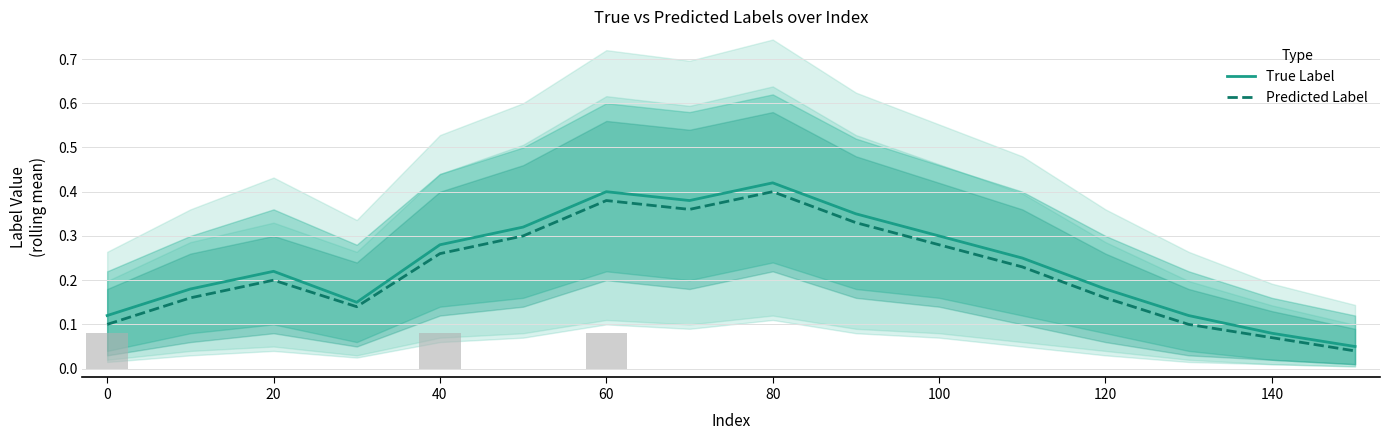

Which category has the highest value in the Predicted Label series?

80